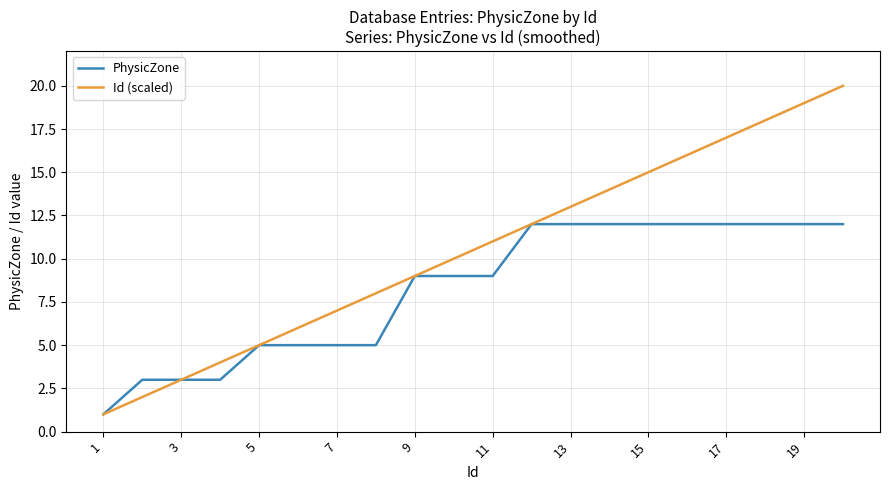

List the series in order of their peak value, lowest first.

PhysicZone, Id (scaled)